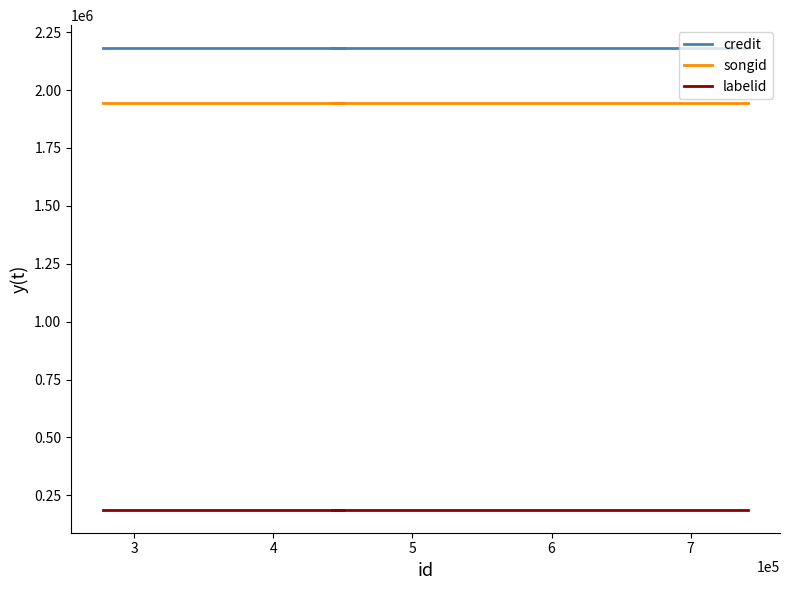

Reading right to left, transcribe all the data shown in this chart.

credit: 2180672	2180672	2180672	2180672	2180672
songid: 1943019	1943019	1943019	1943019	1943019
labelid: 188359	188359	188359	188359	188359